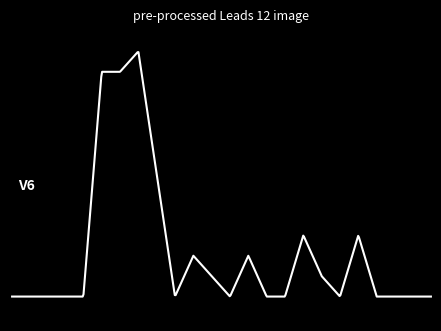

Where is the data nearest to the value 0?

10